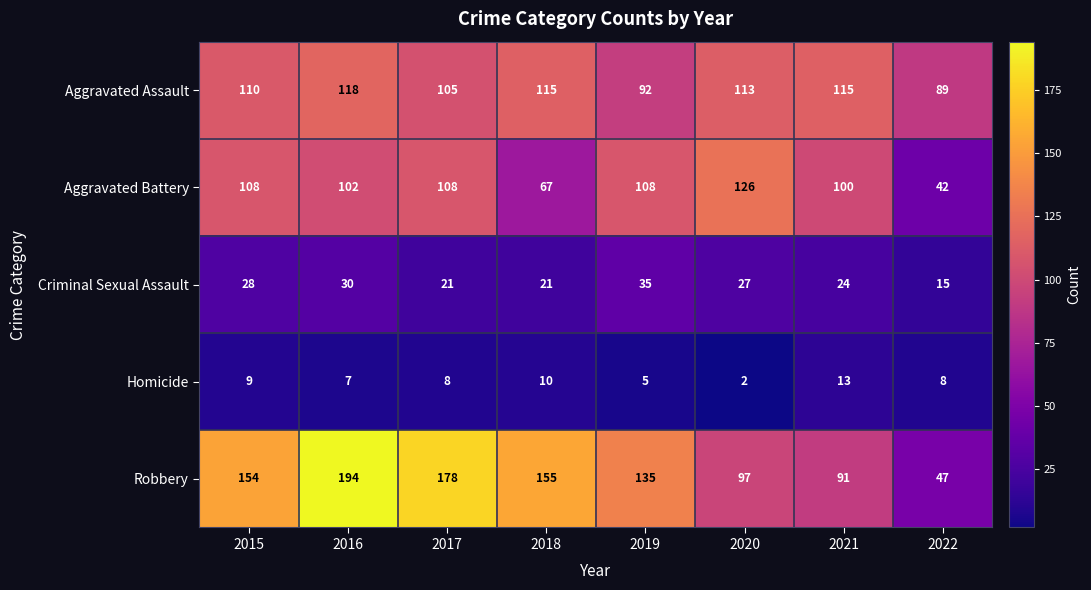

What is the sum of all Criminal Sexual Assault values?

201